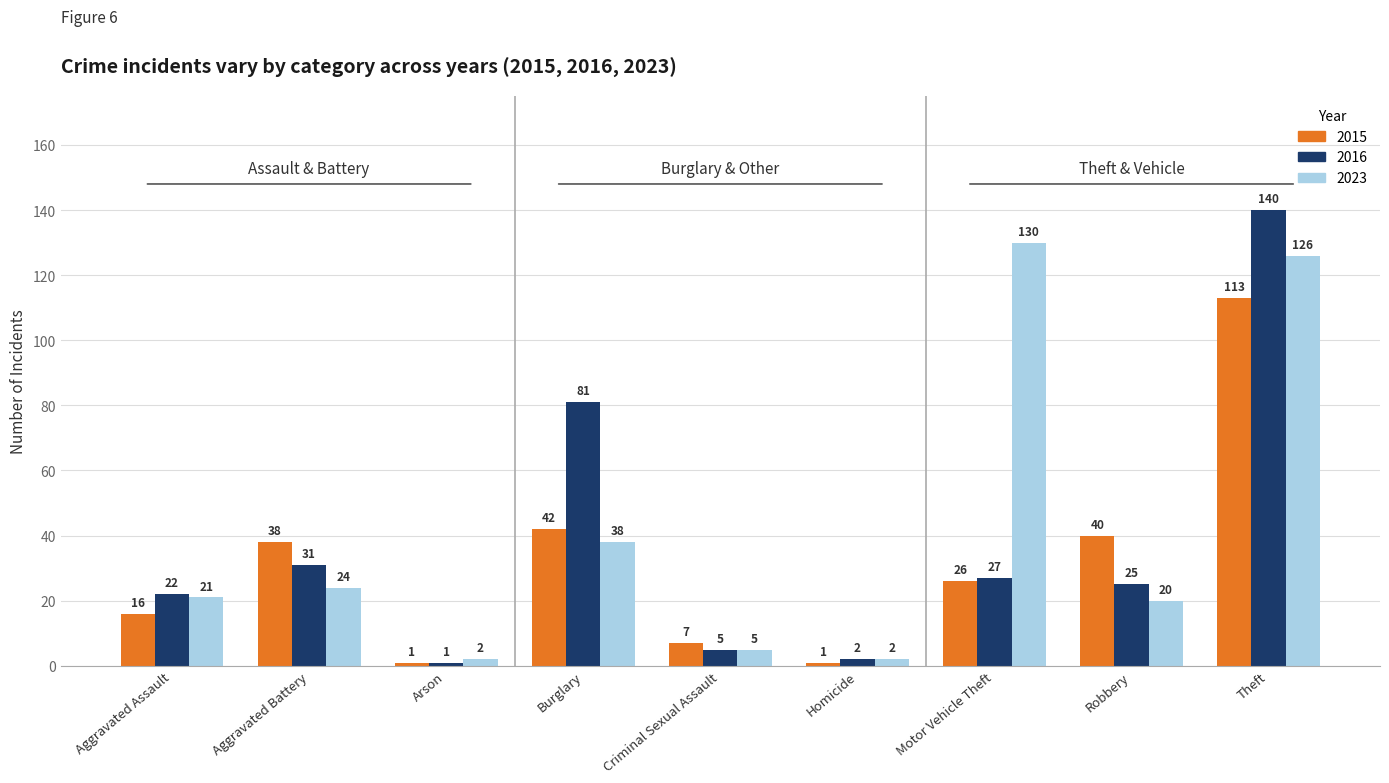

What is the maximum value shown in the chart?

140